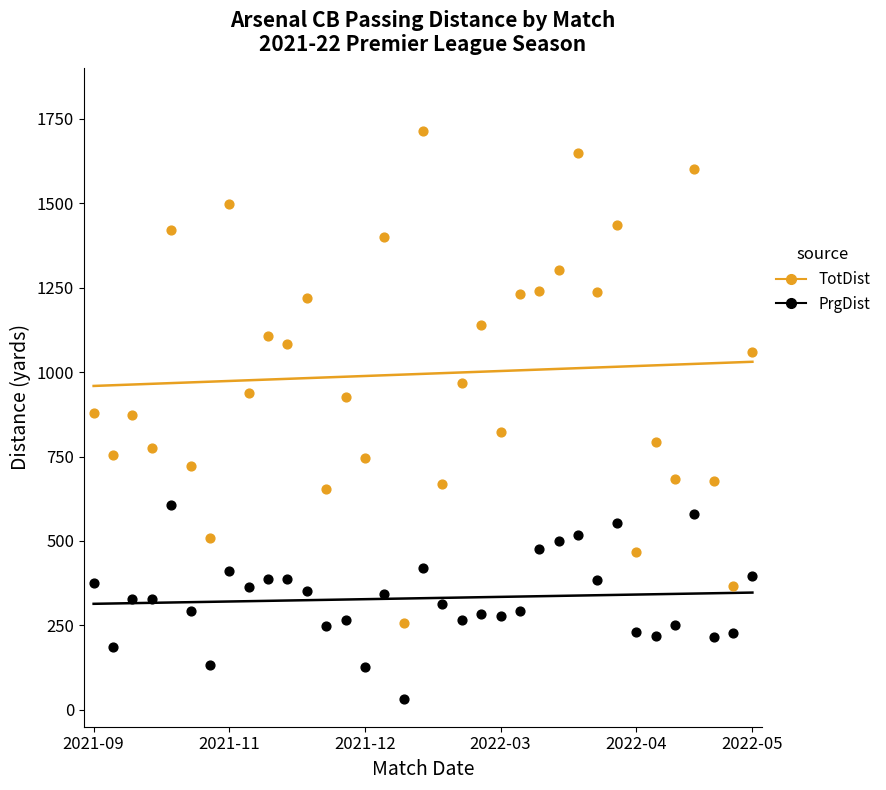

Across all data points, what is the range of Y values (max minus min)?

1683